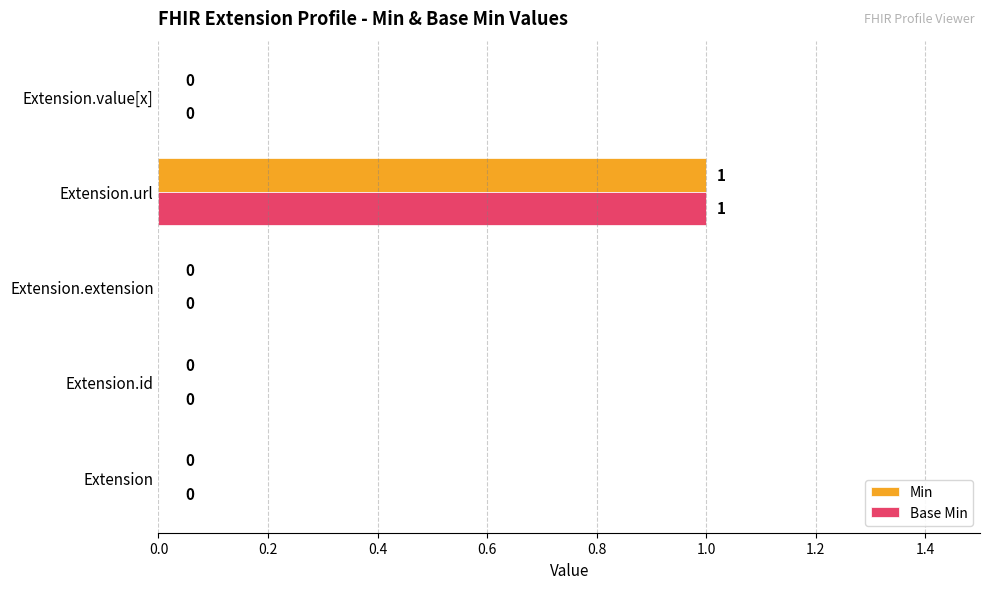

True or false: Base Min has a value of 0 at Extension.extension.

True